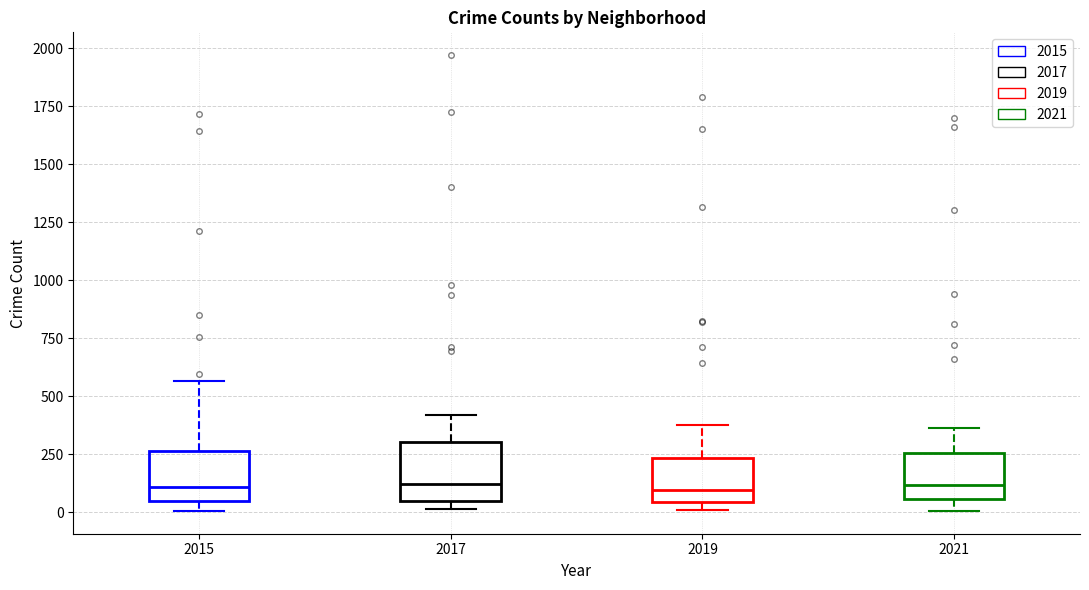

Where is the upper edge of the box at x = 2017 on the y-axis? The values are not printed on the chart, so give them approximately, as read against the axis.

300